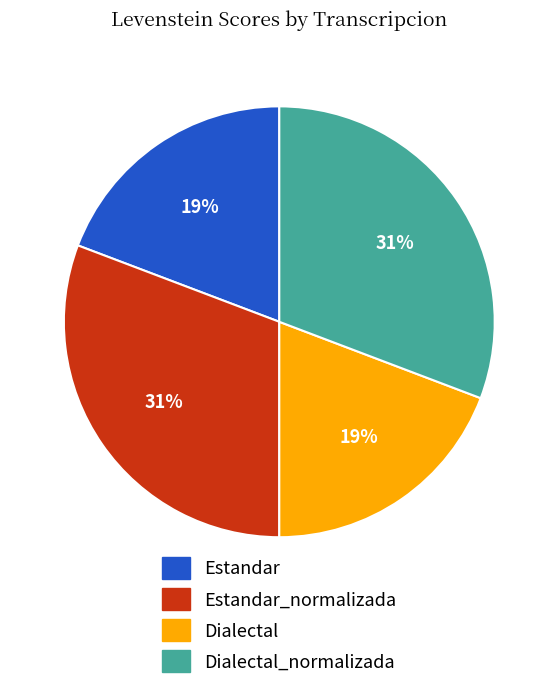

Which has a higher value, Estandar or Estandar_normalizada?

Estandar_normalizada